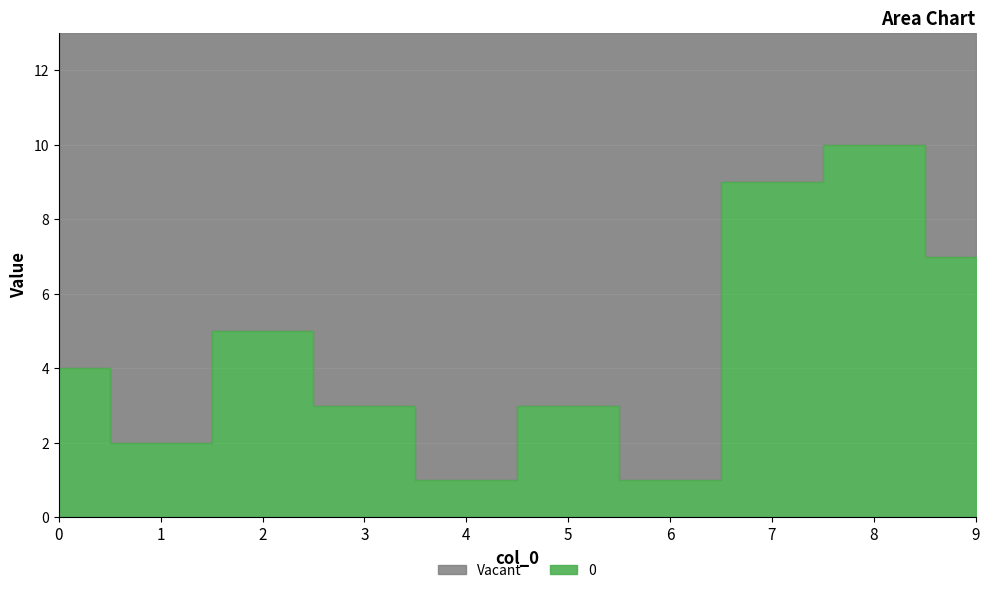

List the labels in order of value, smallest first.

4, 6, 1, 3, 5, 0, 2, 9, 7, 8